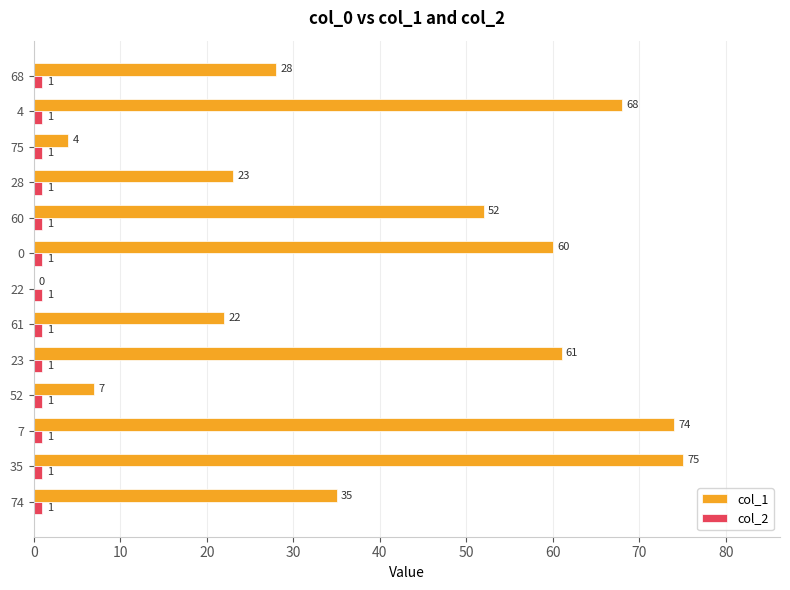

What is the sum of all col_2 values?

13